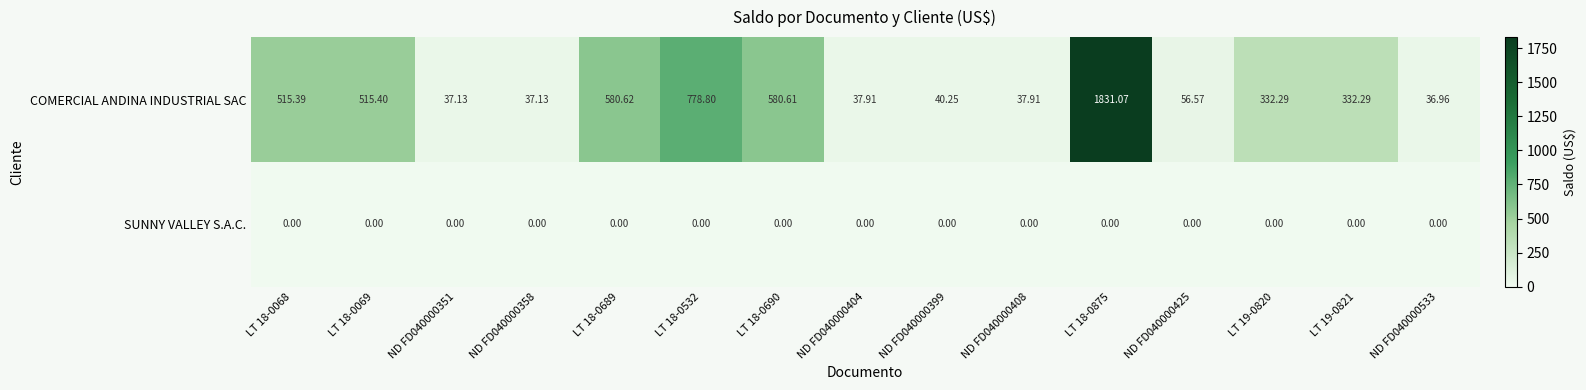

Which series changed the most between LT 18-0689 and LT 18-0875?

COMERCIAL ANDINA INDUSTRIAL SAC